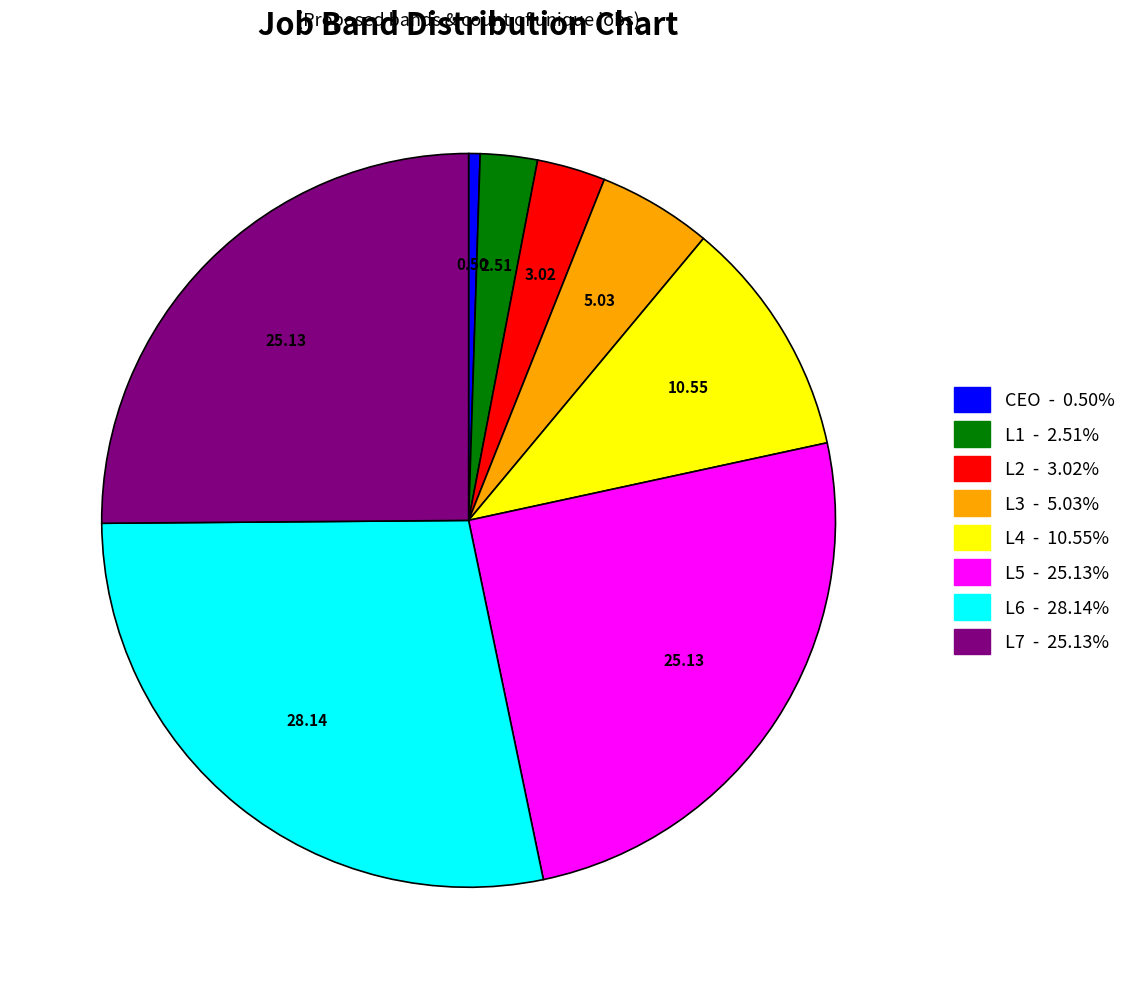

Does L5 represent more than half of the total?

No